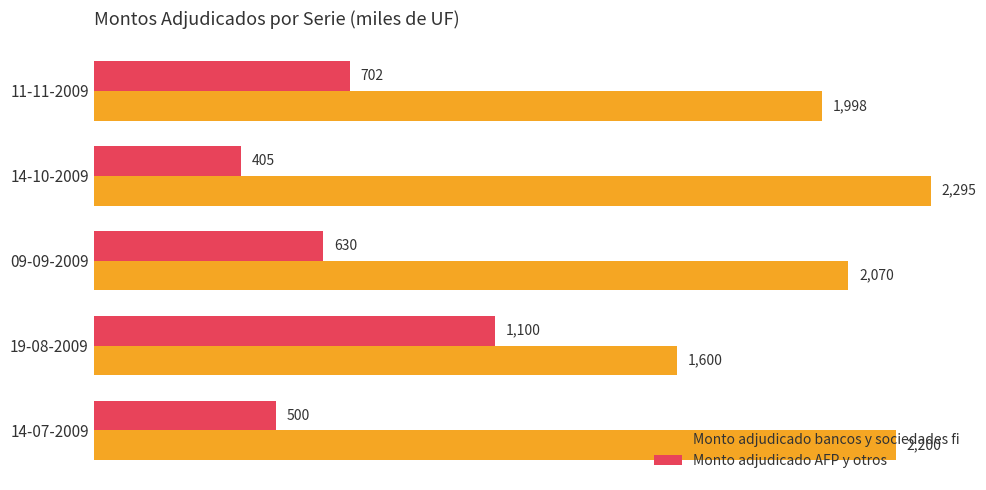

True or false: Monto adjudicado bancos y sociedades fi has a value of 691 at 14-07-2009.

False